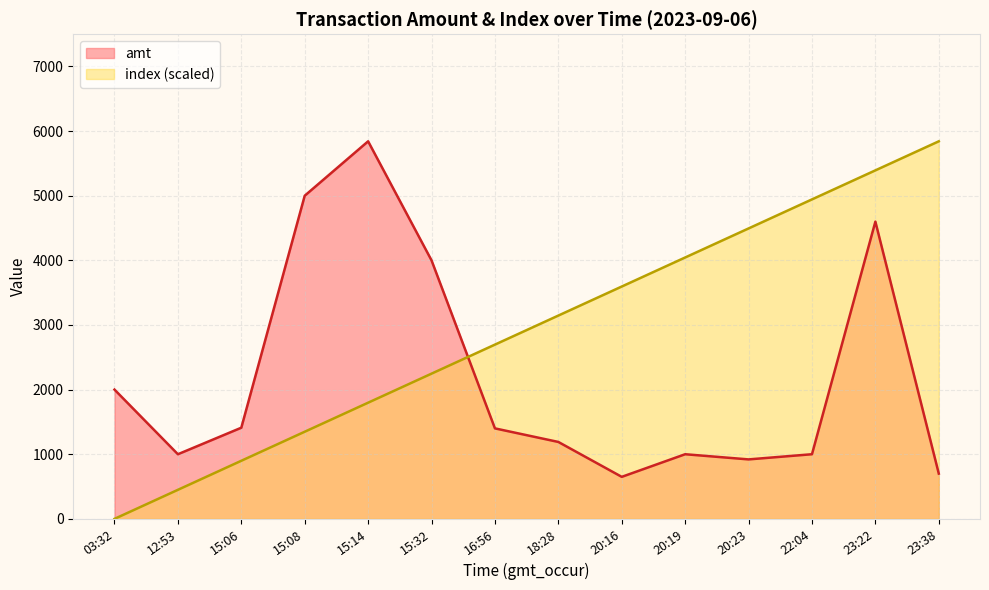

What is the label of the 13th point from the right?

12:53